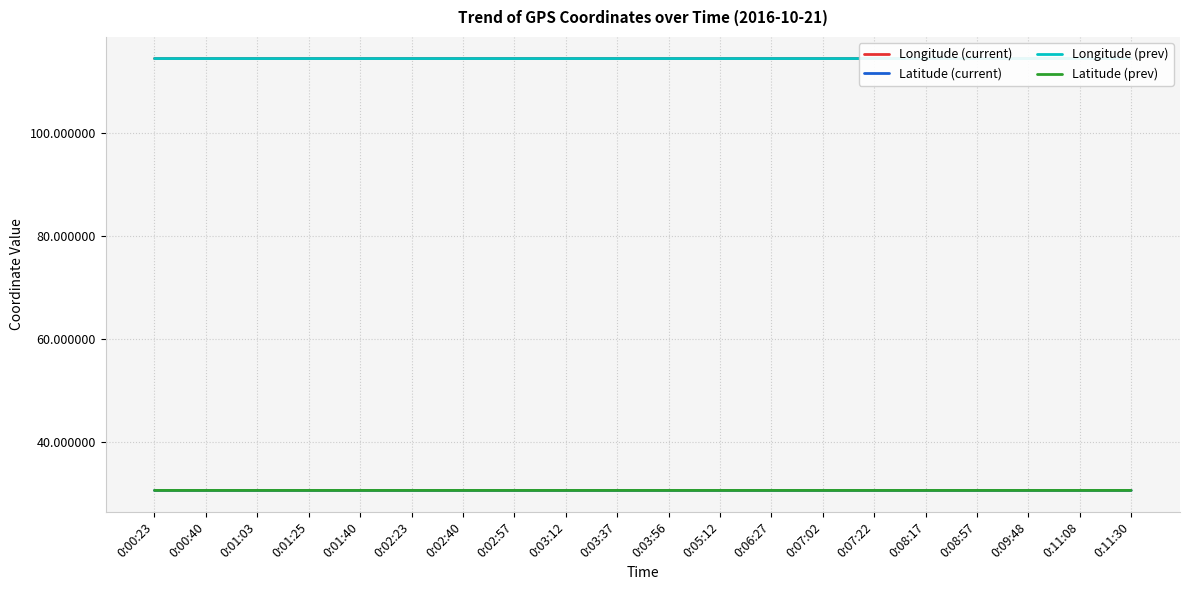

What is the total value across all series at 0:03:56?

290.1